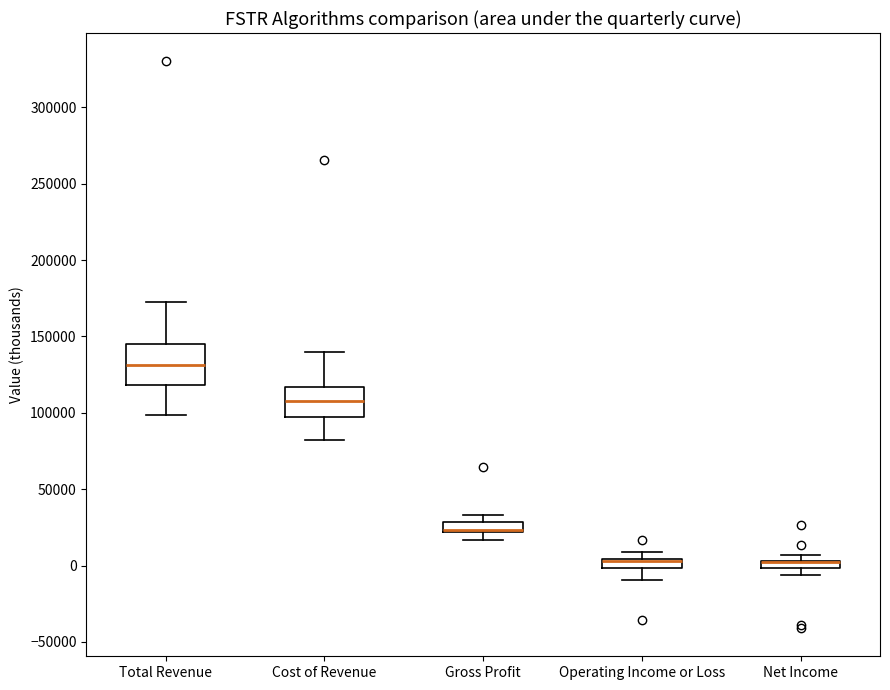

Which box is the tallest, from its lower edge to its upper edge?

Total Revenue